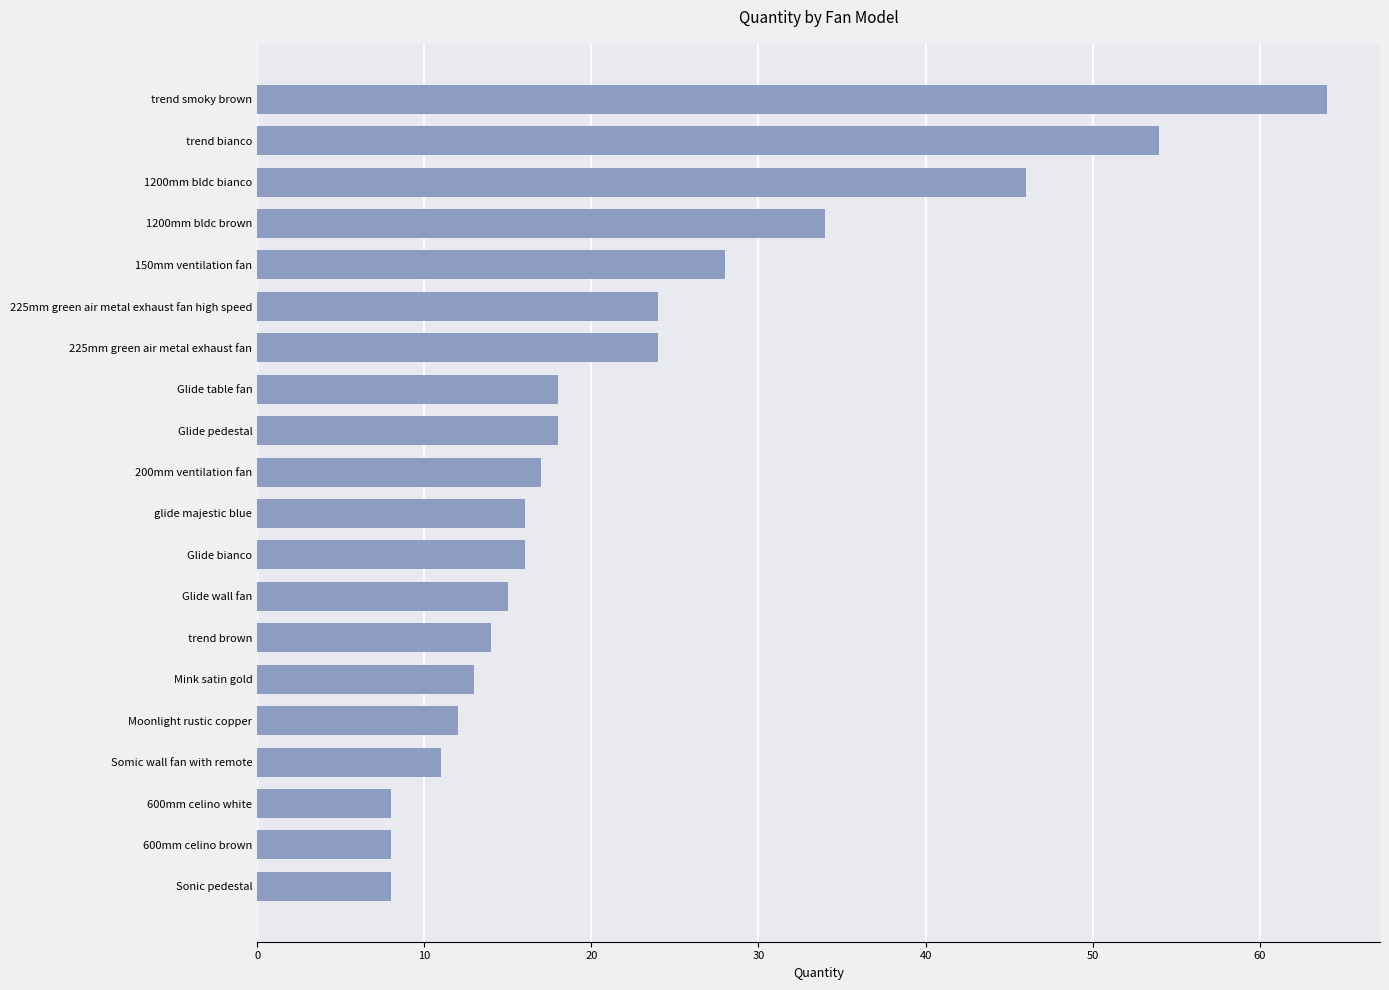

At which category does the chart reach its peak across all series?

trend smoky brown